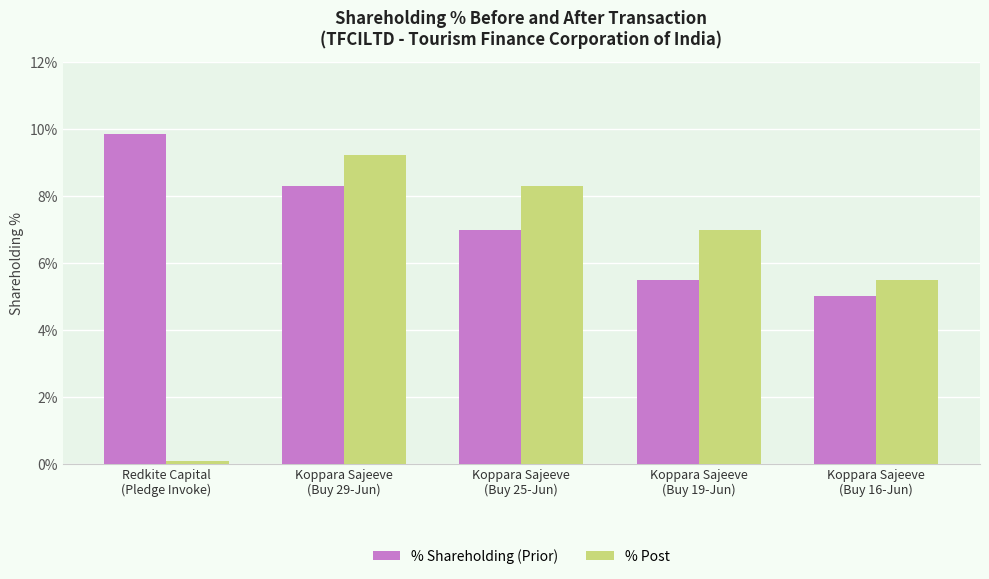

At how many categories does at least one series exceed 2?

5